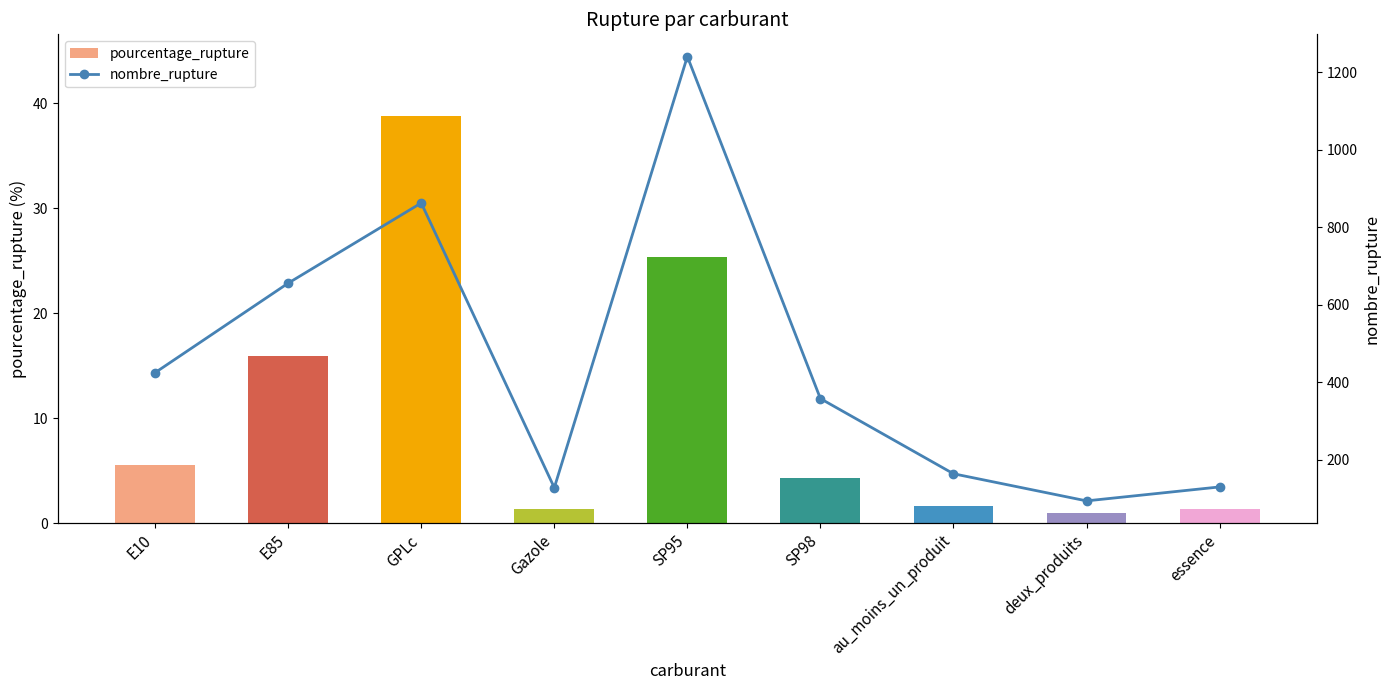

List the labels in order of nombre_rupture value, largest first.

SP95, GPLc, E85, E10, SP98, au_moins_un_produit, essence, Gazole, deux_produits